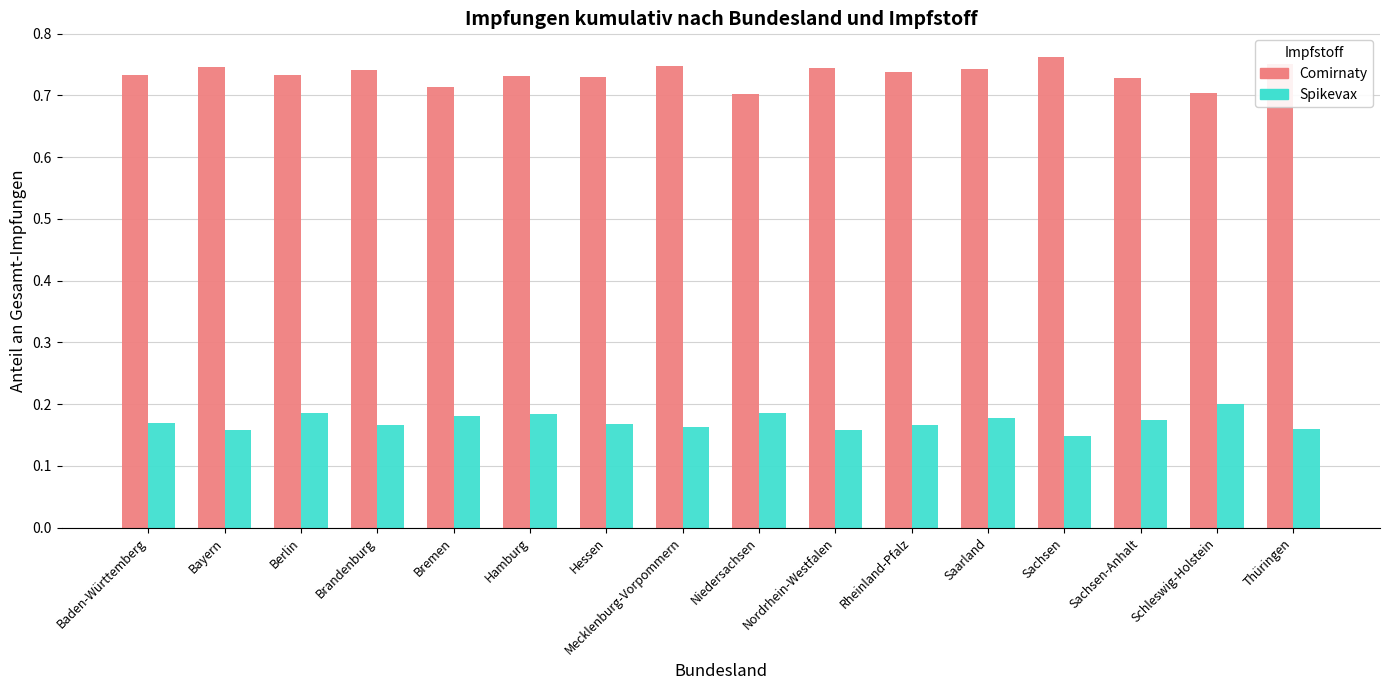

How many bars are there in total?

32